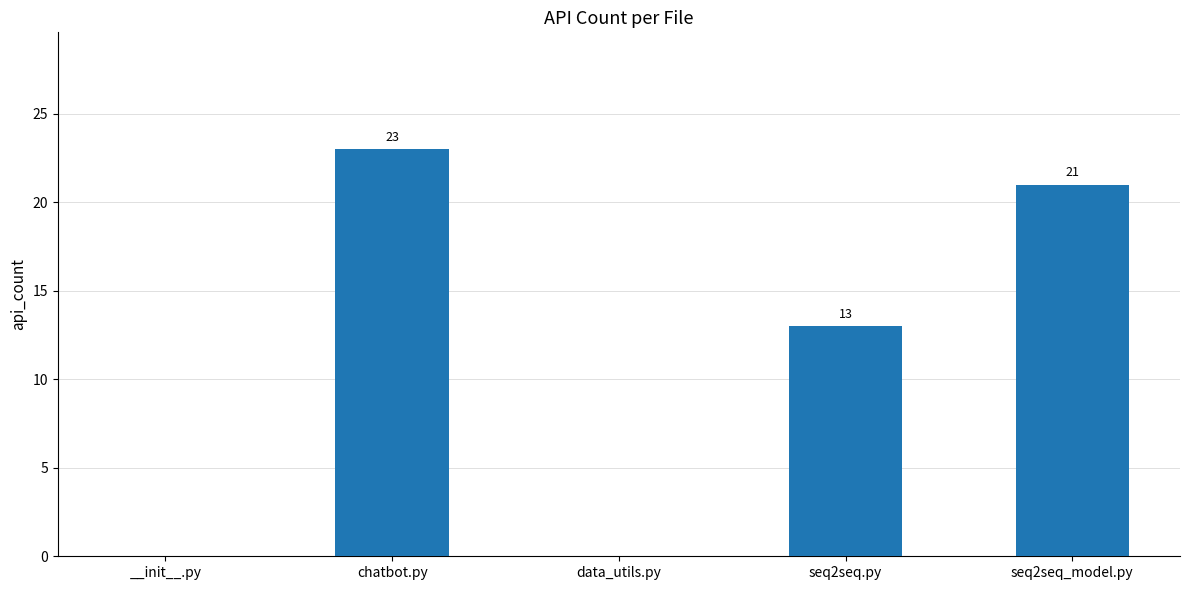

At which label is the value closest to 11?

seq2seq.py